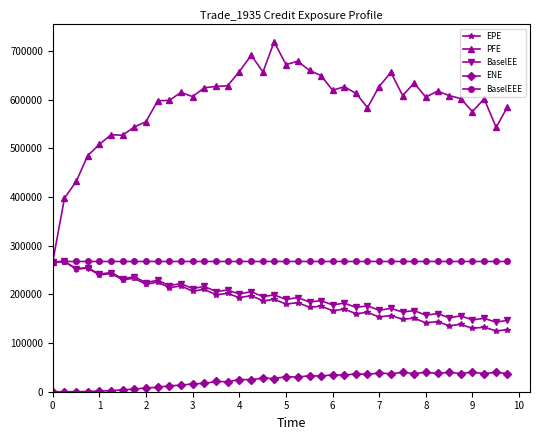

What is the maximum value for BaselEEE?

267476.0